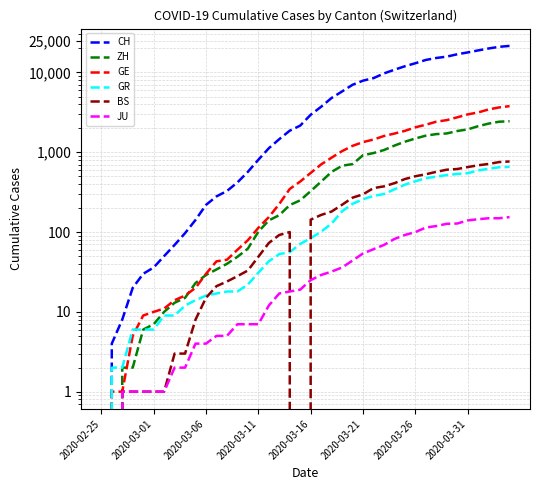

What is the difference between the second highest and minimum values in the JU series?

149